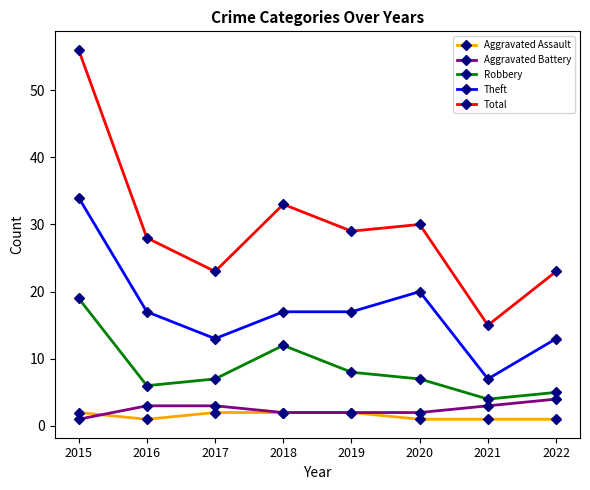

What is the minimum value shown in the chart?

1